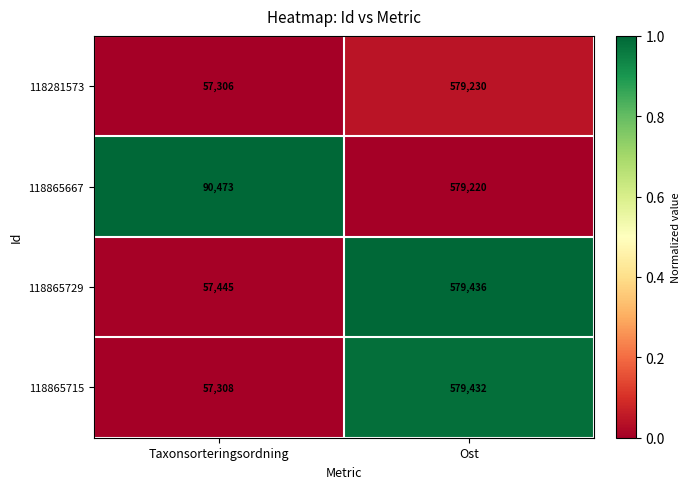

Is it true that 118865715 equals 579432 at Ost?

True